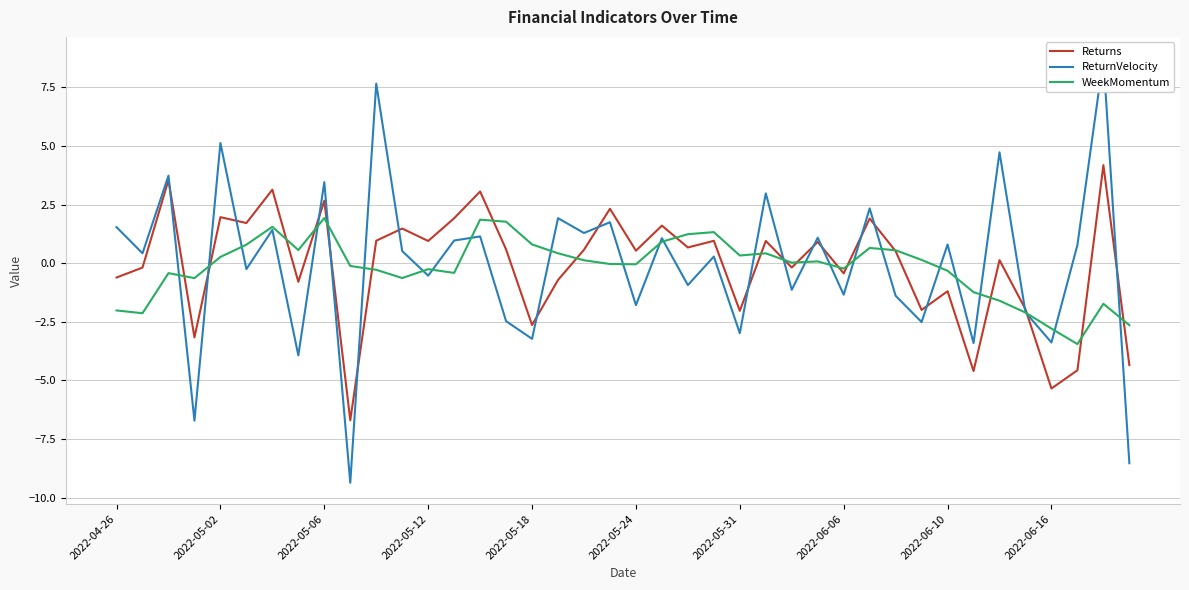

True or false: Returns and WeekMomentum cross at least once.

True